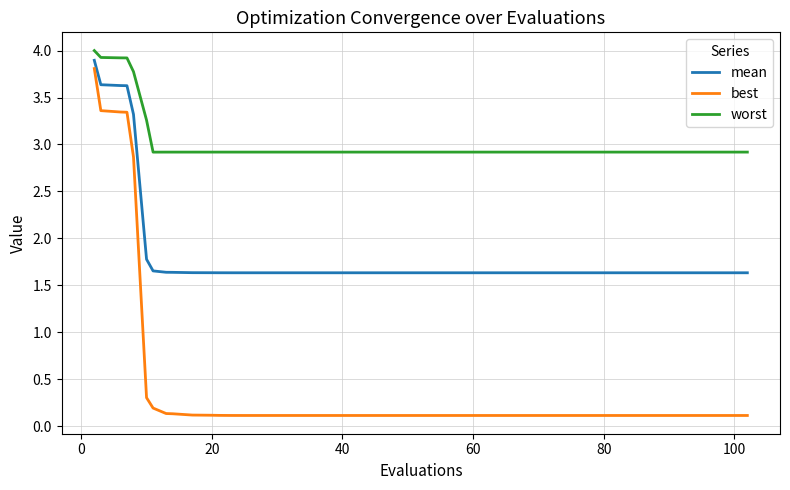

Rank the series by their average value, from lowest to highest.

best, mean, worst